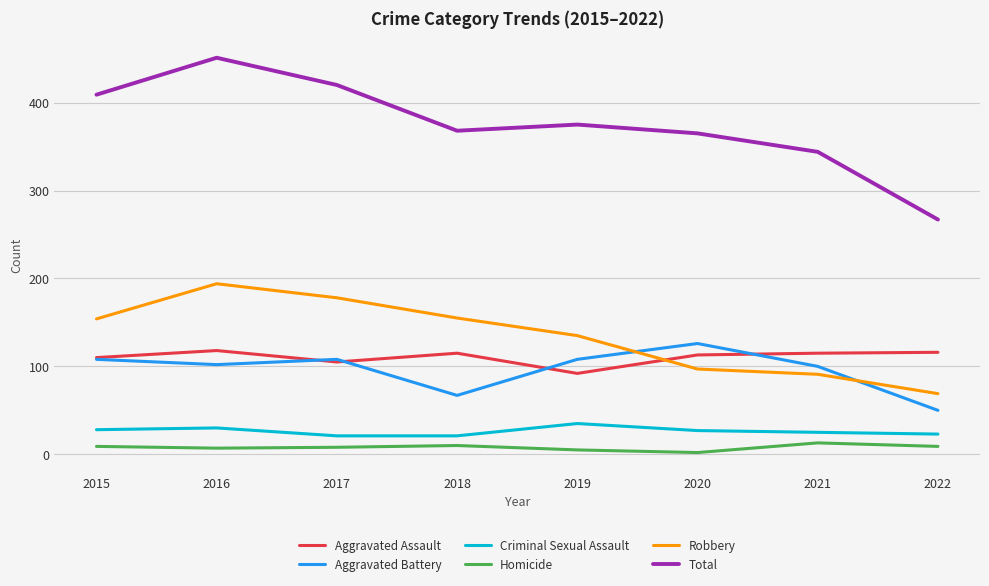

What are all the series names shown in the legend?

Aggravated Assault, Aggravated Battery, Criminal Sexual Assault, Homicide, Robbery, Total